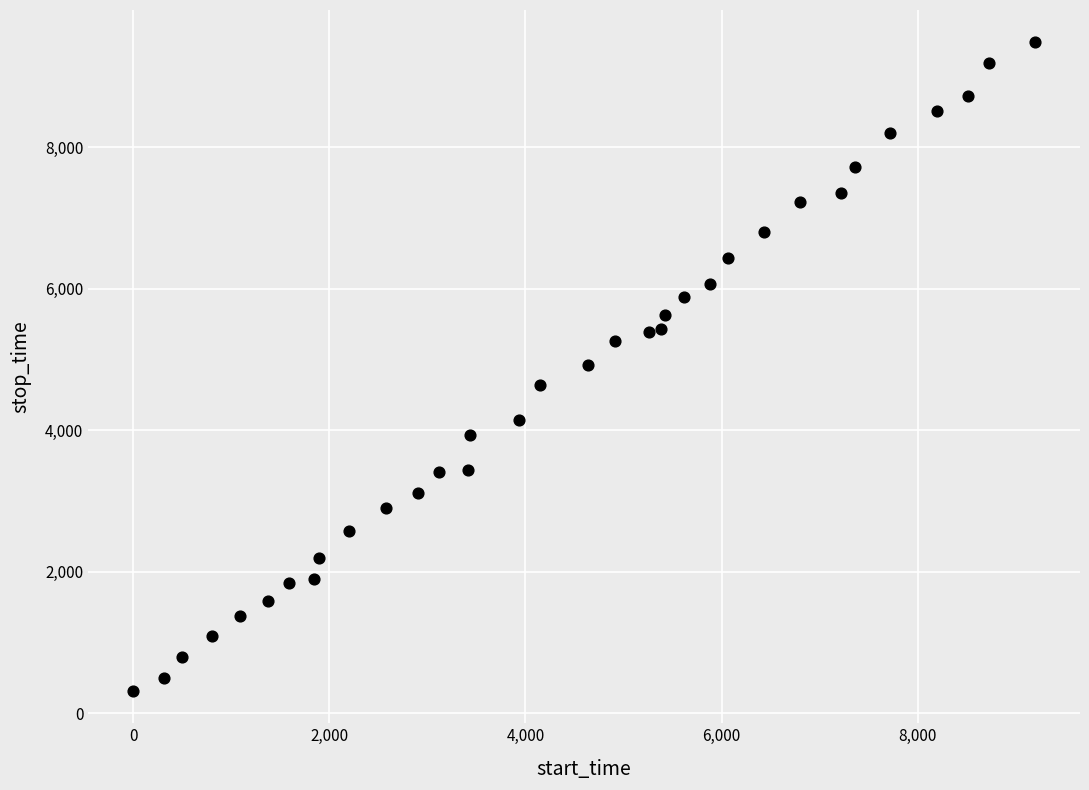

What is the range of X values (max minus min)?

9194